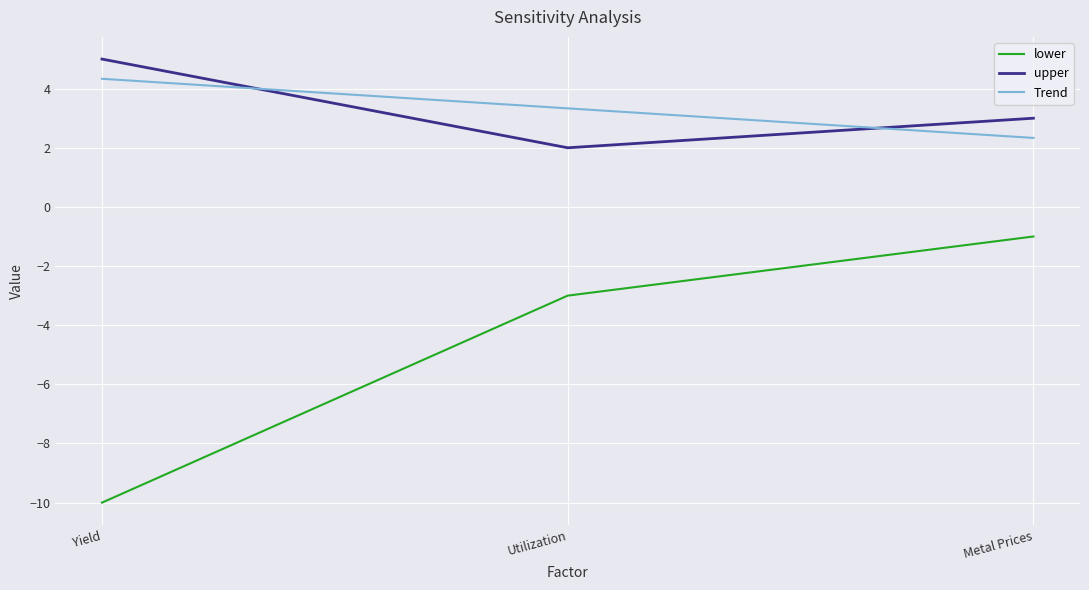

At which label does Trend reach its minimum?

Metal Prices